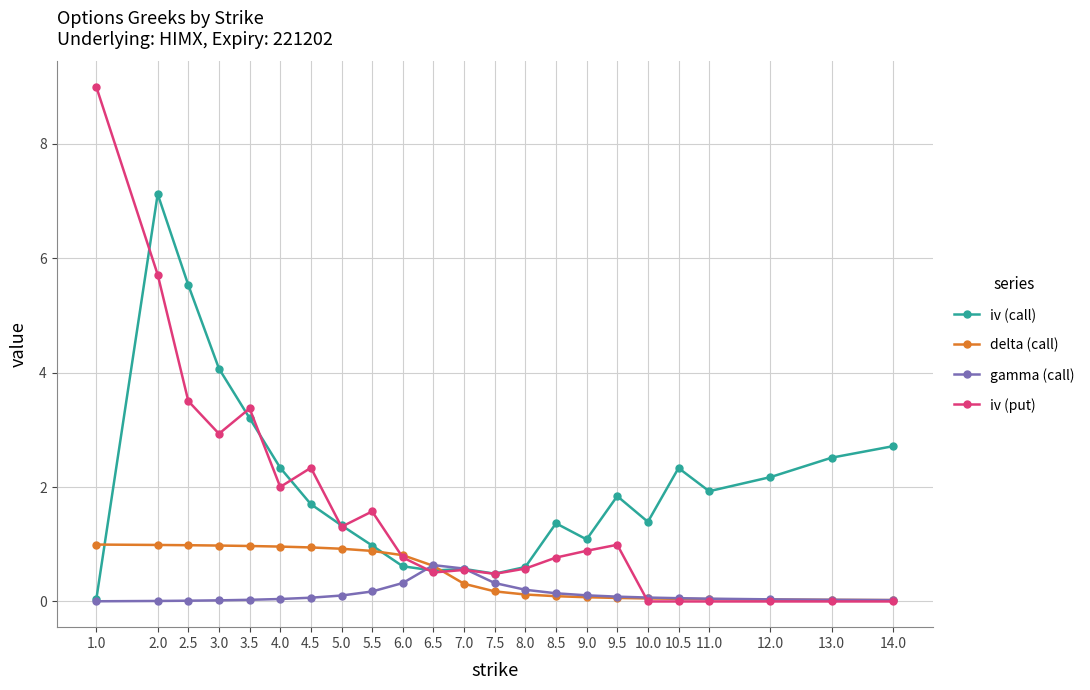

What is the total value across all series at 7.5?

1.5